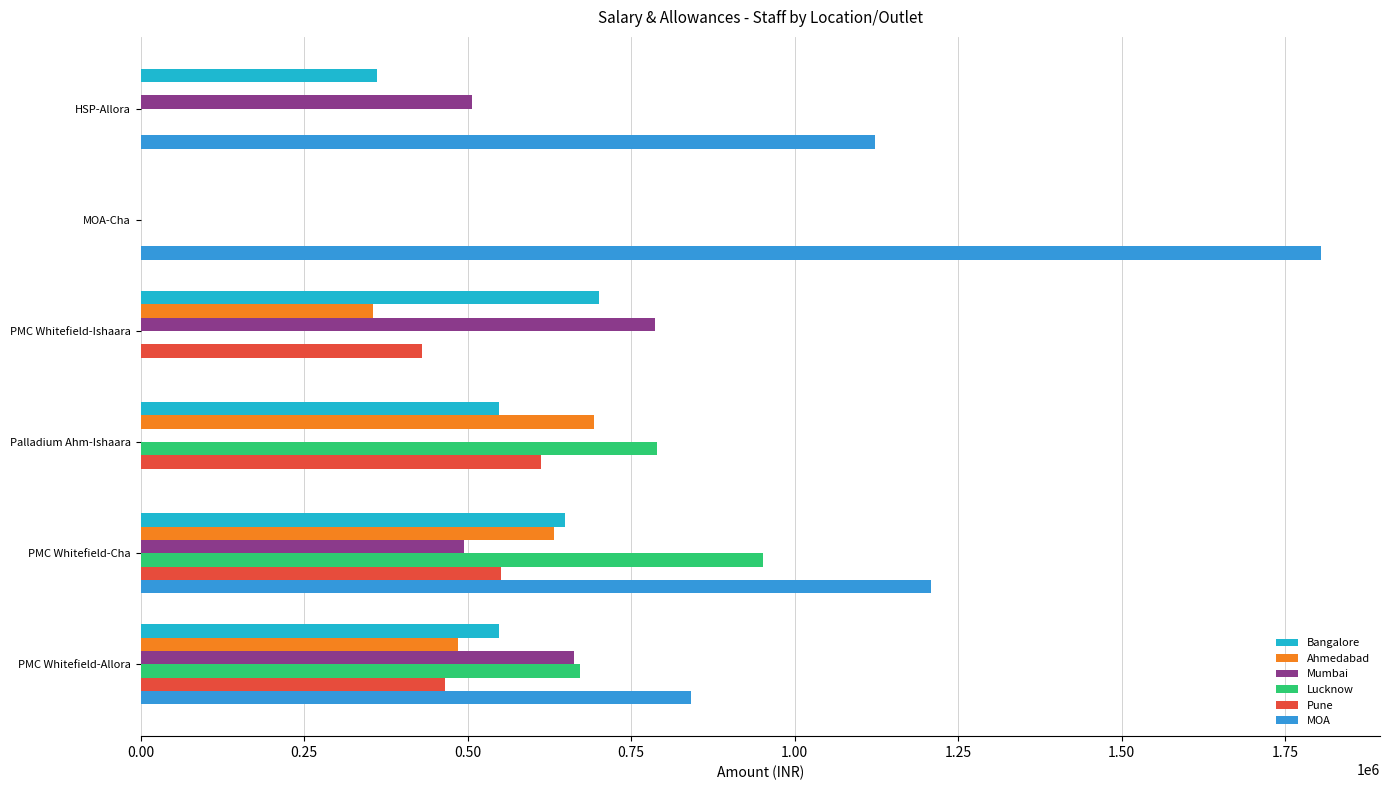

Read the MOA value at HSP-Allora.

1123660.1